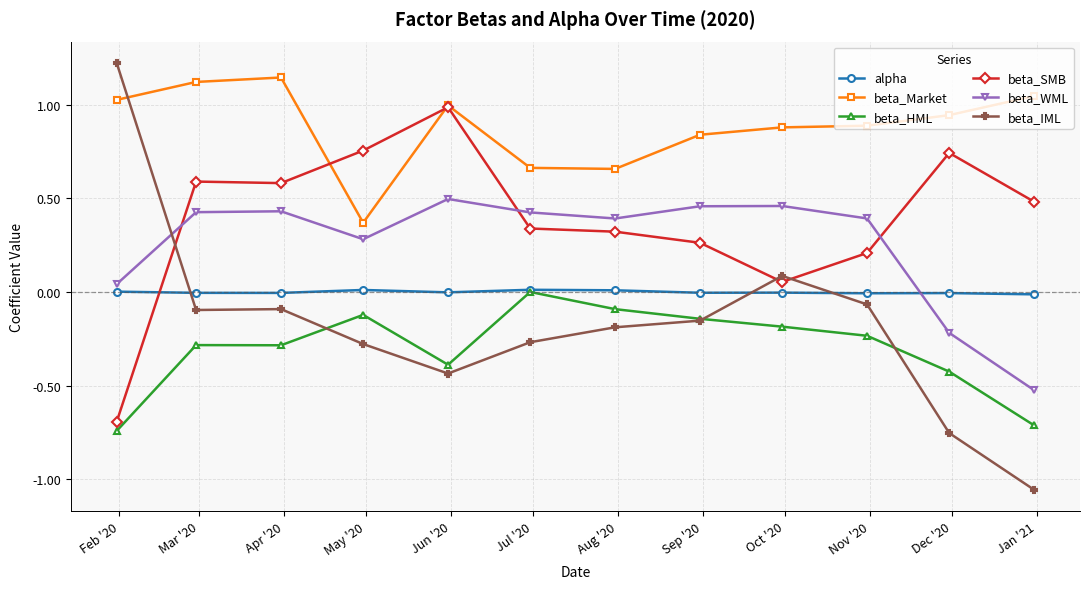

True or false: beta_IML and beta_SMB cross at least once.

True